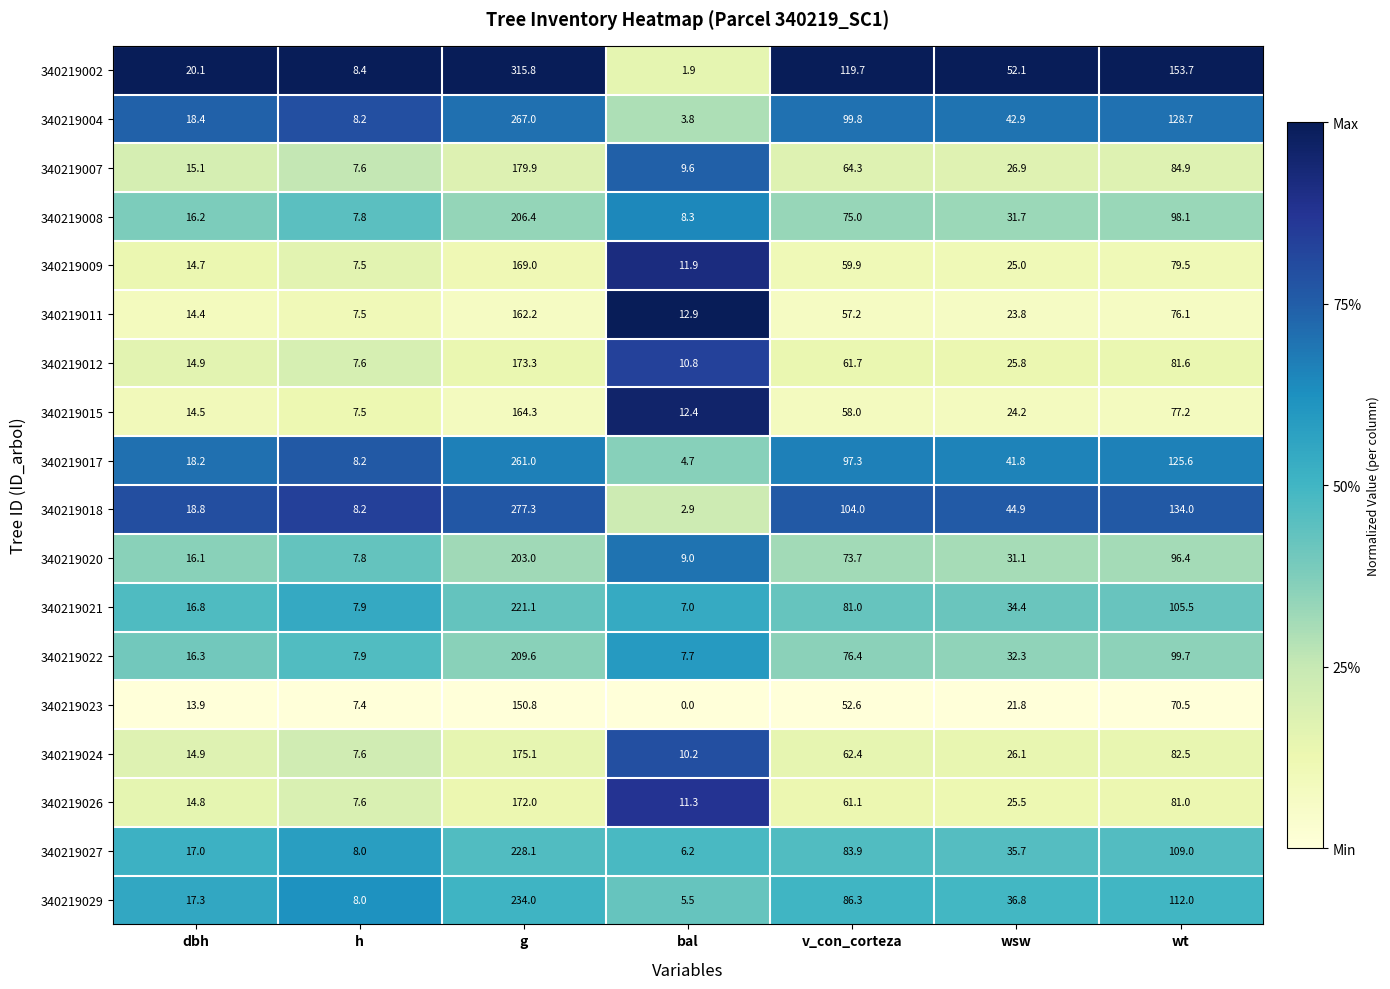

Is it true that 340219011 equals 82.0 at g?

False